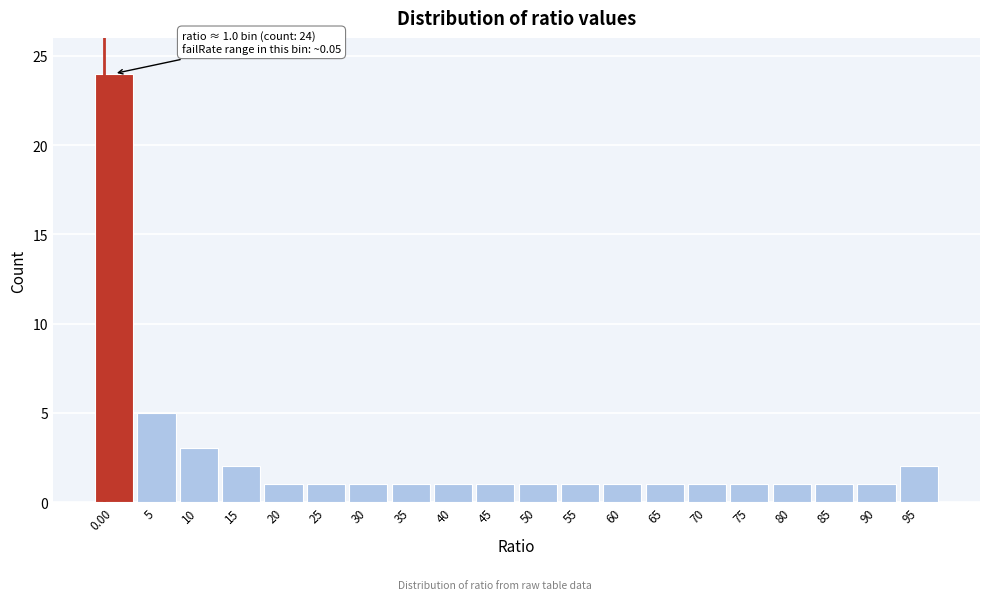

Reading left to right, list all the values displayed in this chart.

0.00=24	5=5	10=3	15=2	20=1	25=1	30=1	35=1	40=1	45=1	50=1	55=1	60=1	65=1	70=1	75=1	80=1	85=1	90=1	95=2